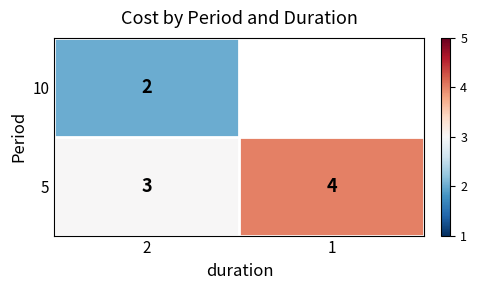

What is the sum of all 5 values?

7